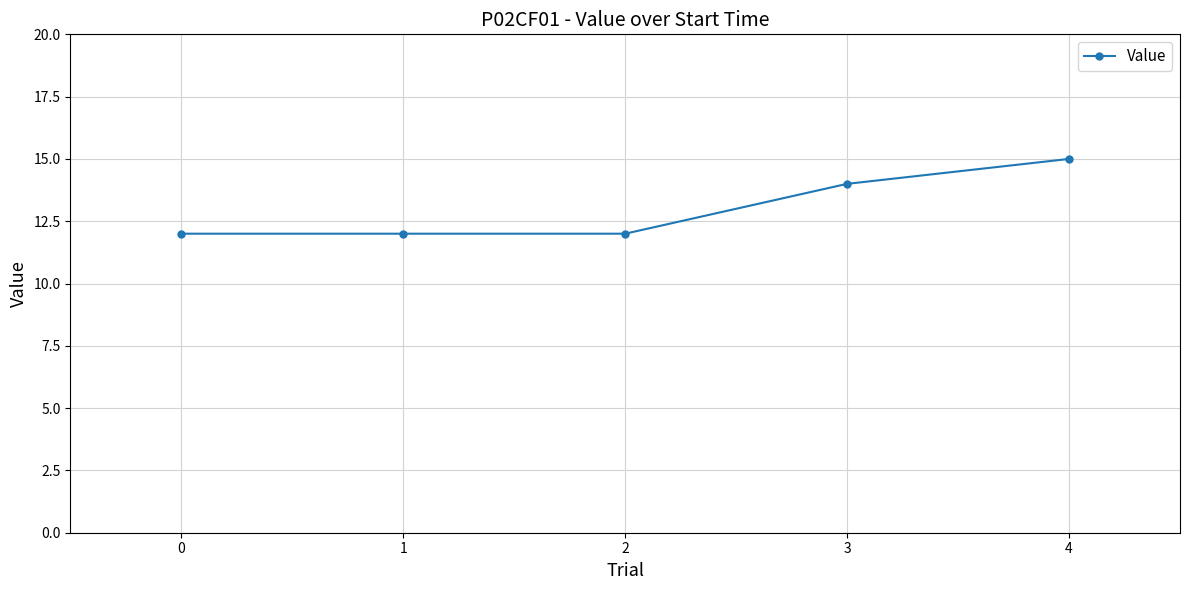

True or false: the data has more than 1 interior local peaks.

False